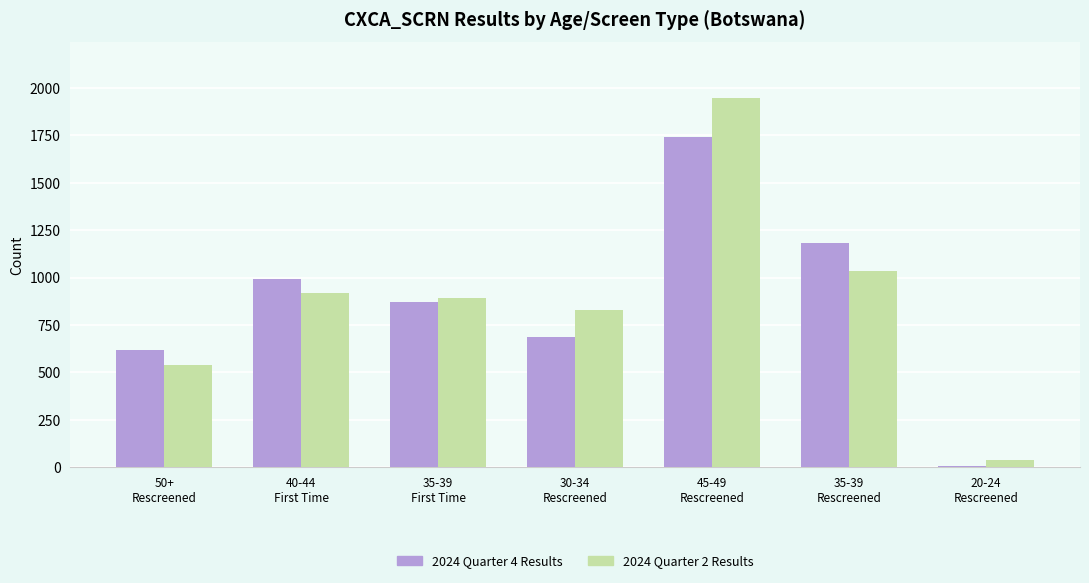

What is the approximate value of 2024 Quarter 4 Results at 45-49
Rescreened, to the nearest 100?

1700